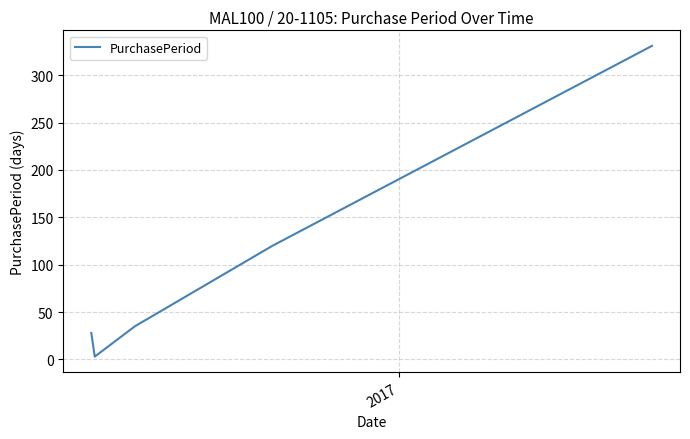

What is the sum of all values?

517